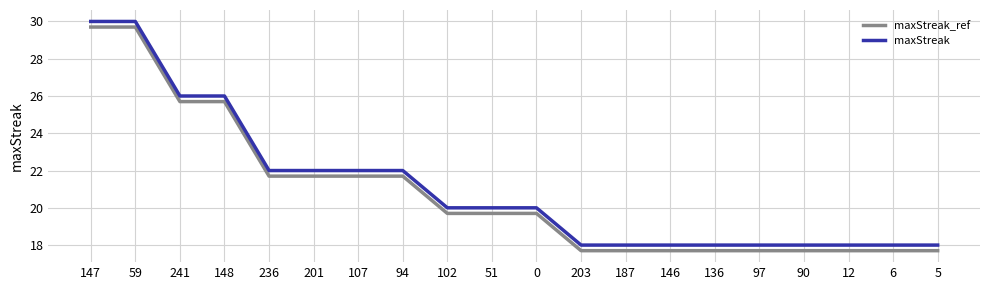

What position from the left is 102?

9